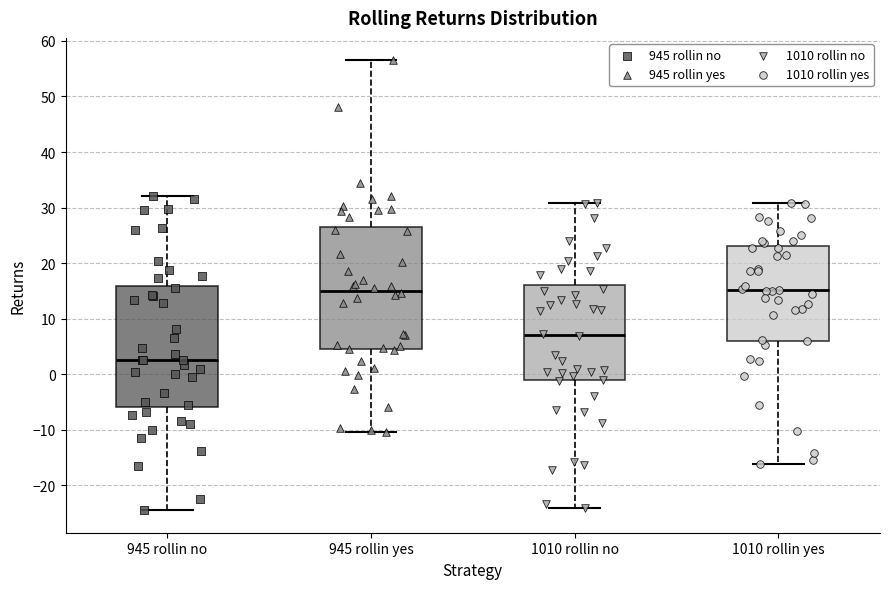

Which box's median line is the lowest?

945 rollin no